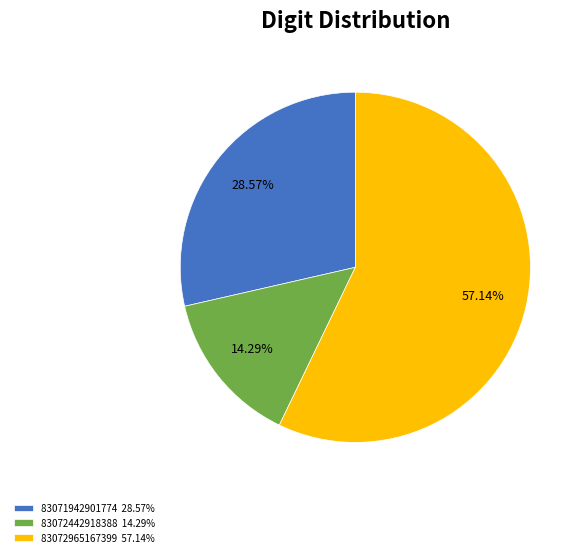

Rank the categories by value from lowest to highest.

83072442918388 14.29%, 83071942901774 28.57%, 83072965167399 57.14%